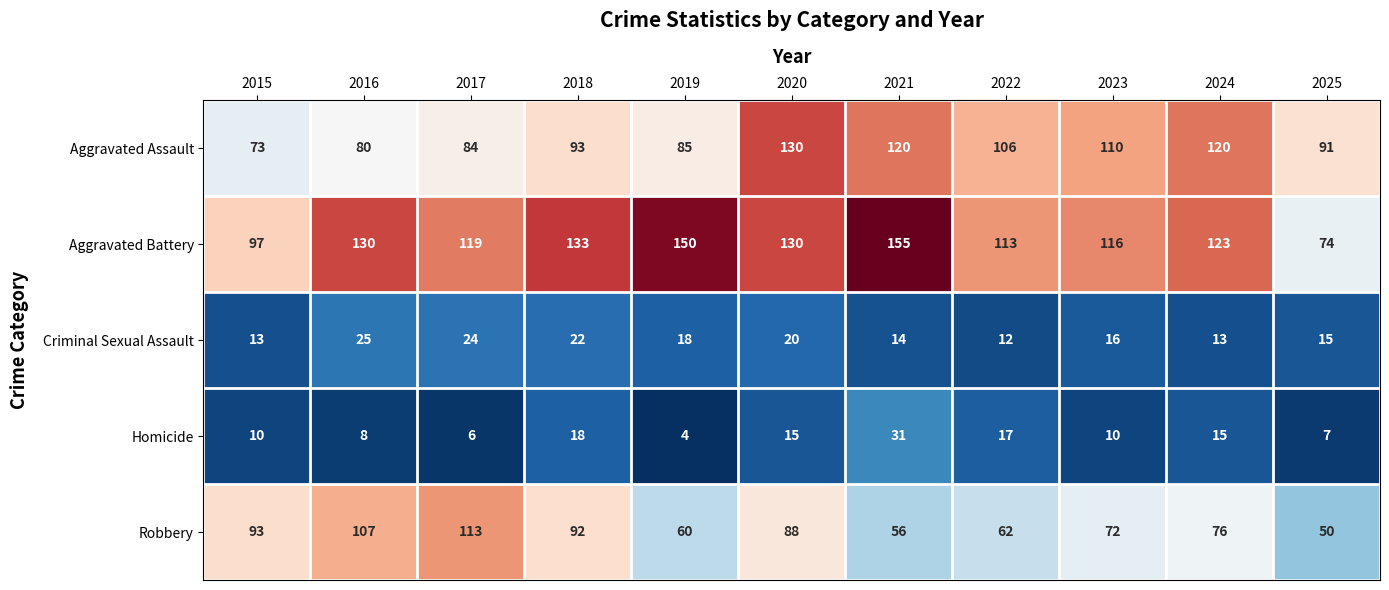

Which series has the largest total across all categories?

Aggravated Battery